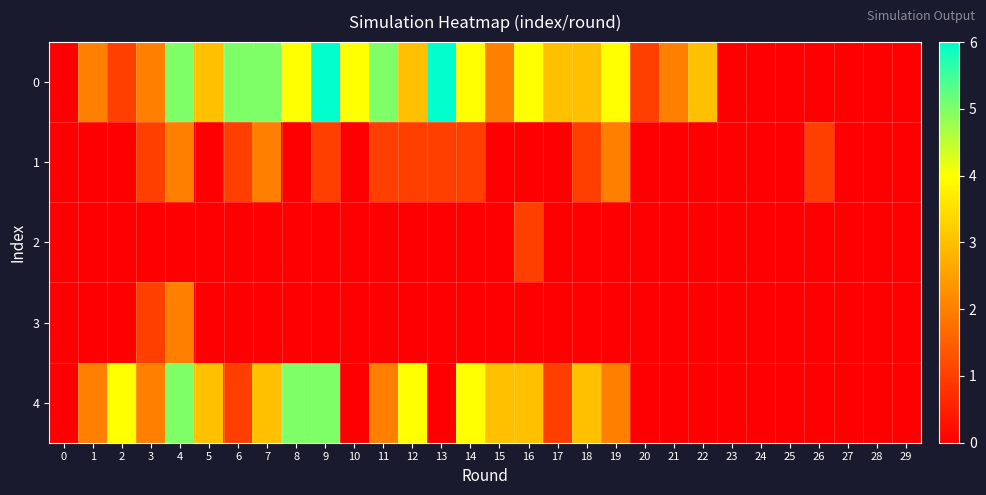

What is the total value across all series at 14?

9